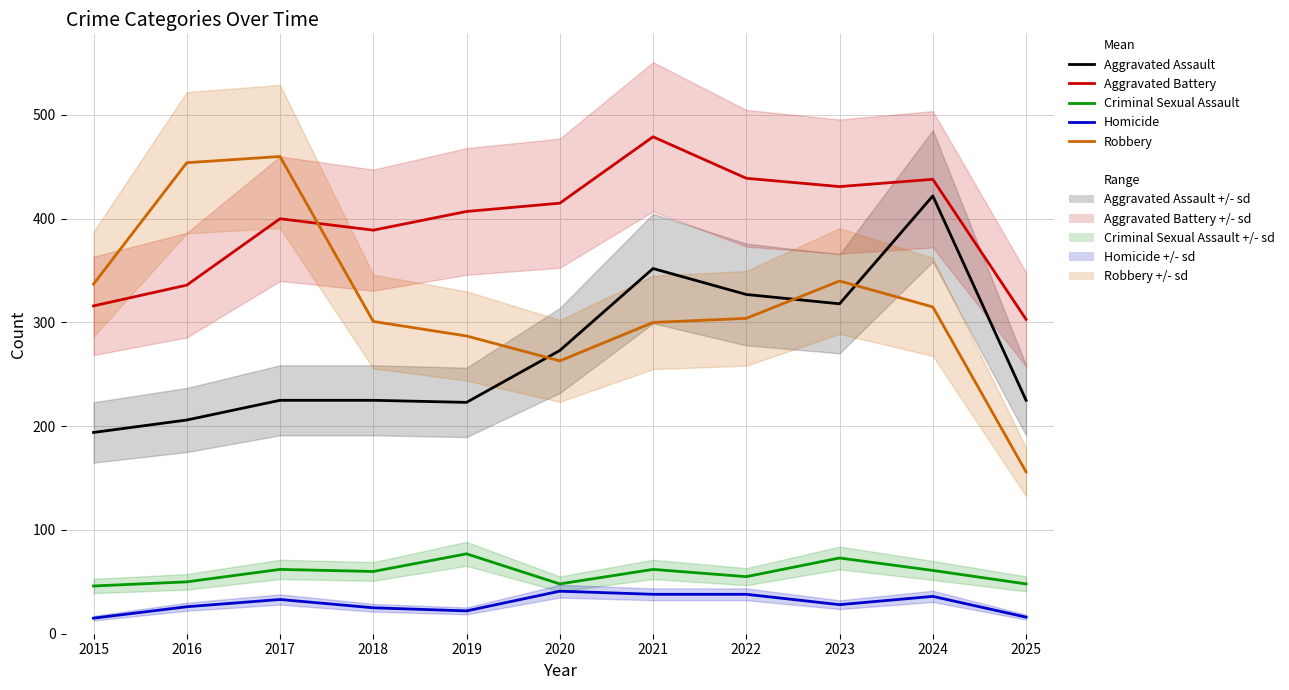

What is the average value of the Homicide series?

29